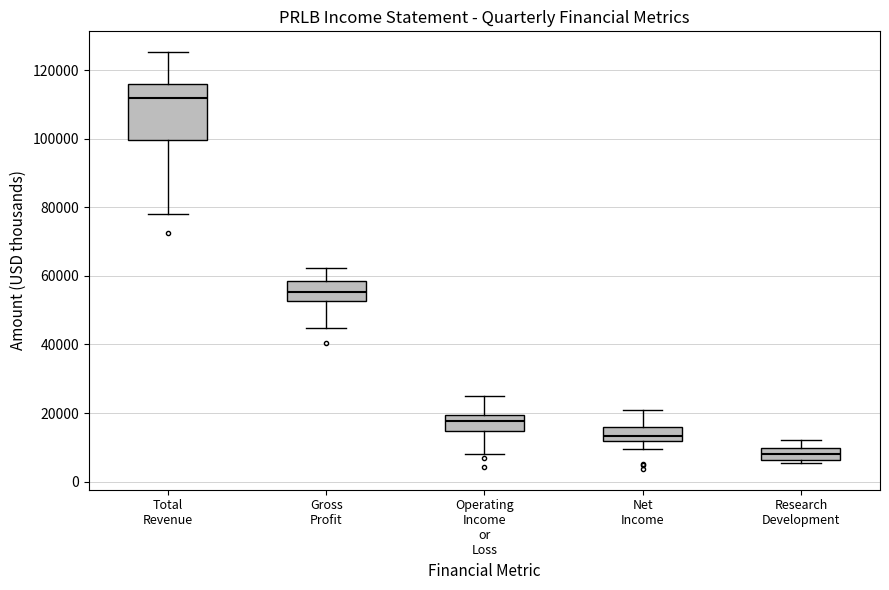

Where does the median line of the box for Research Development sit on the y-axis? The values are not printed on the chart, so give them approximately, as read against the axis.

8000